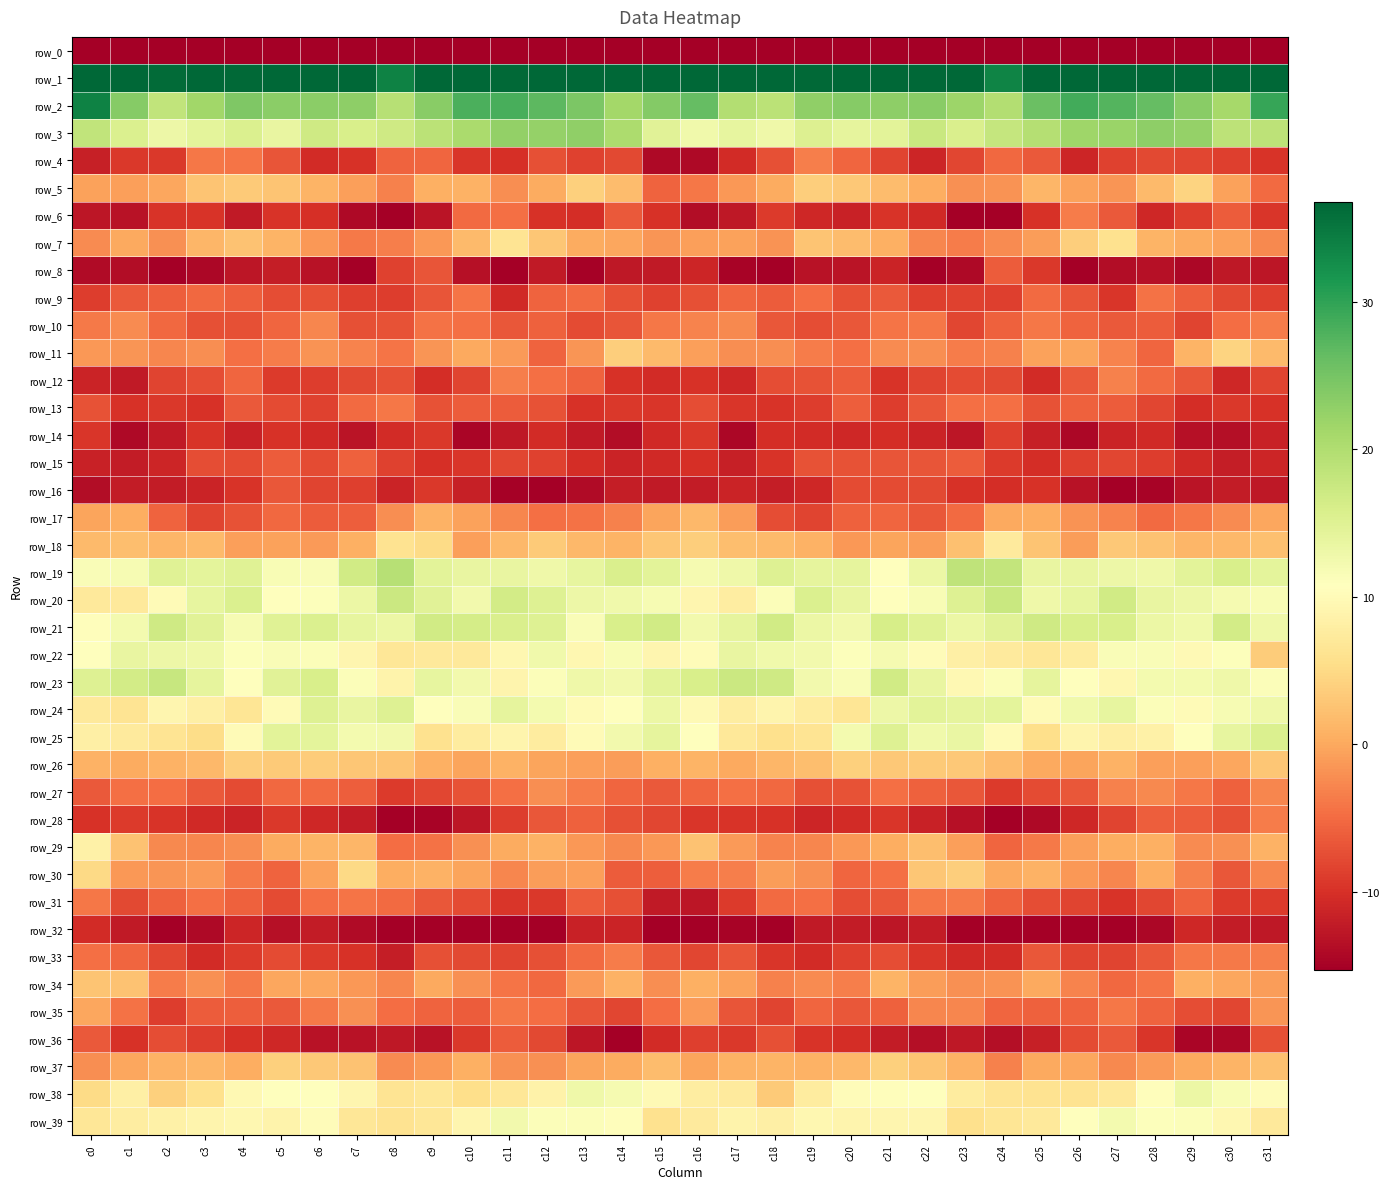

True or false: row_3 has a value of 12.9 at c18.

True